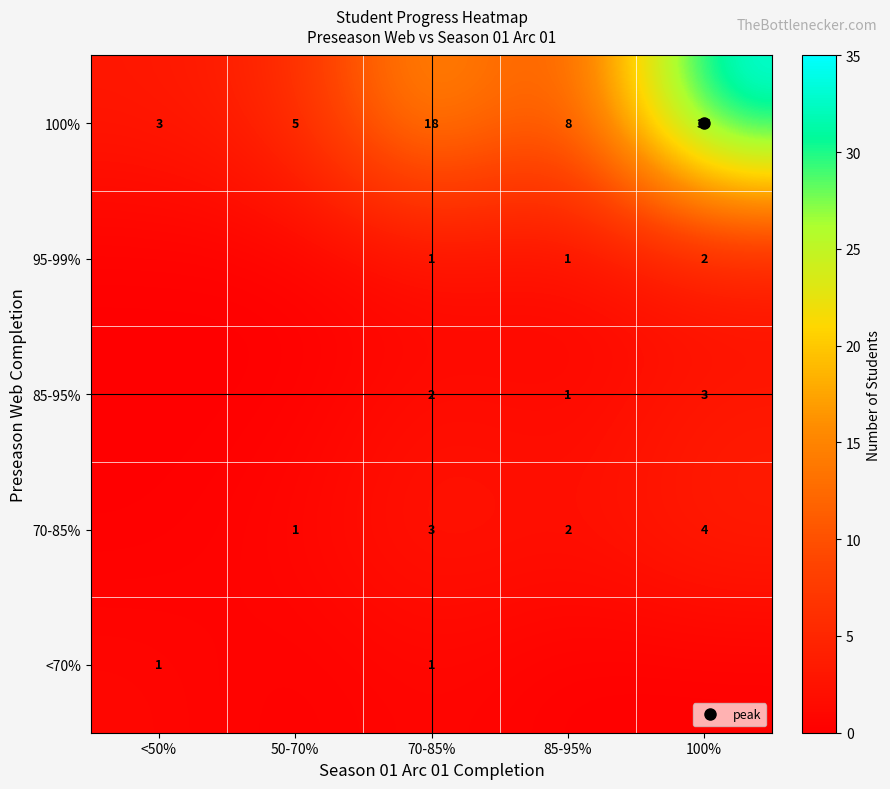

Where is 70-85% nearest to the value 2?

85-95%